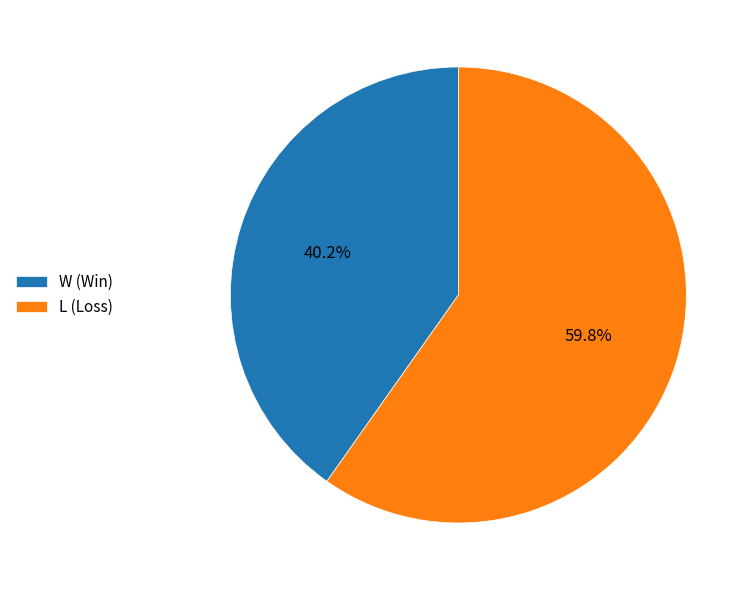

Rank the categories by value from lowest to highest.

W, L